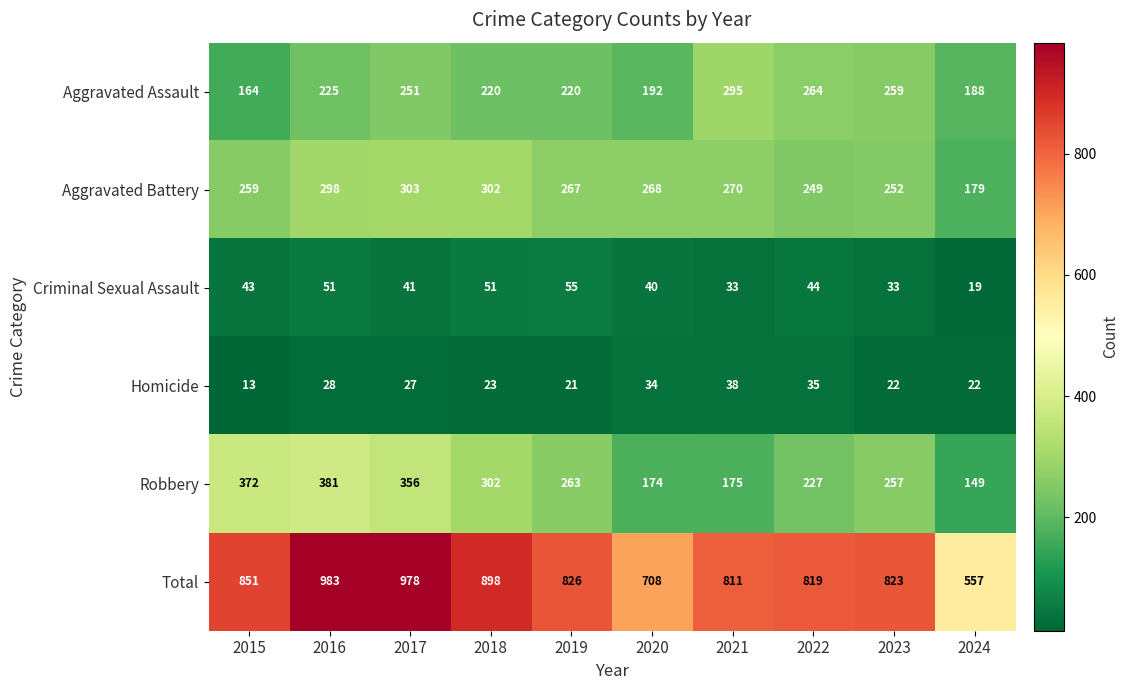

At which category is the sum across all series the highest?

2016